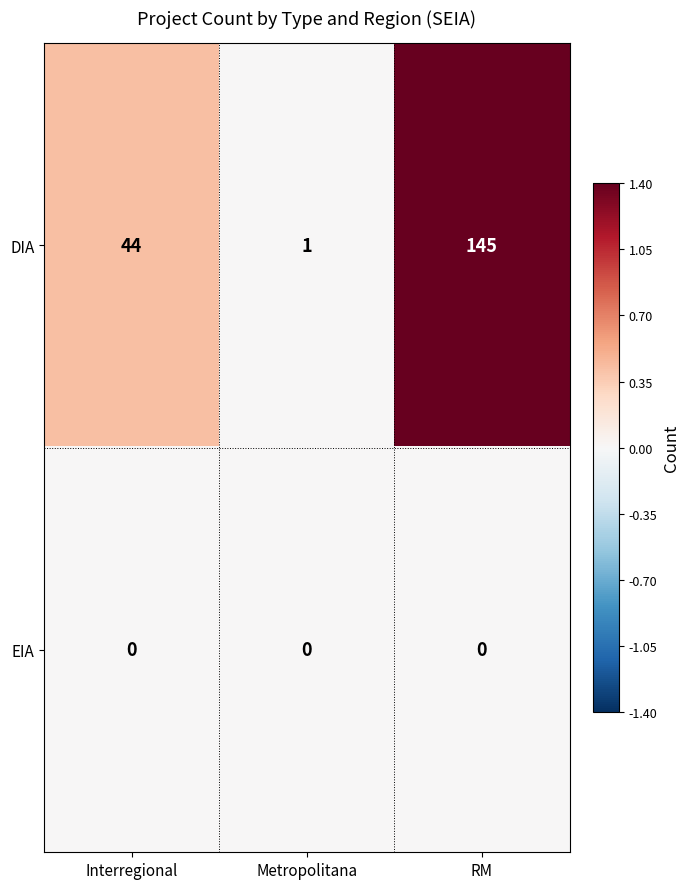

The value of DIA at Metropolitana is 1. True or false?

True